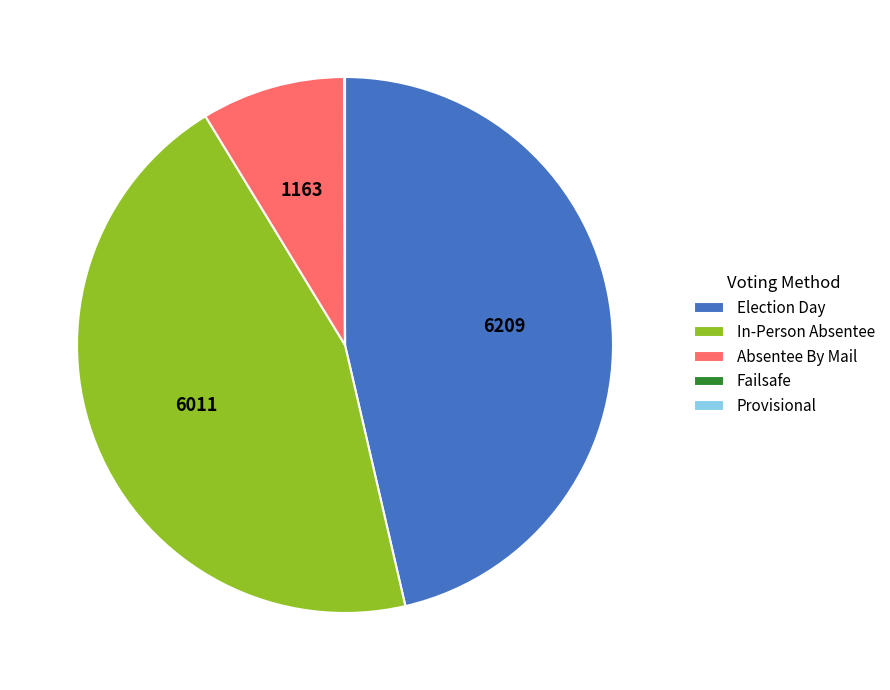

What is the ratio of the value at In-Person Absentee to the value at Election Day?

1.0